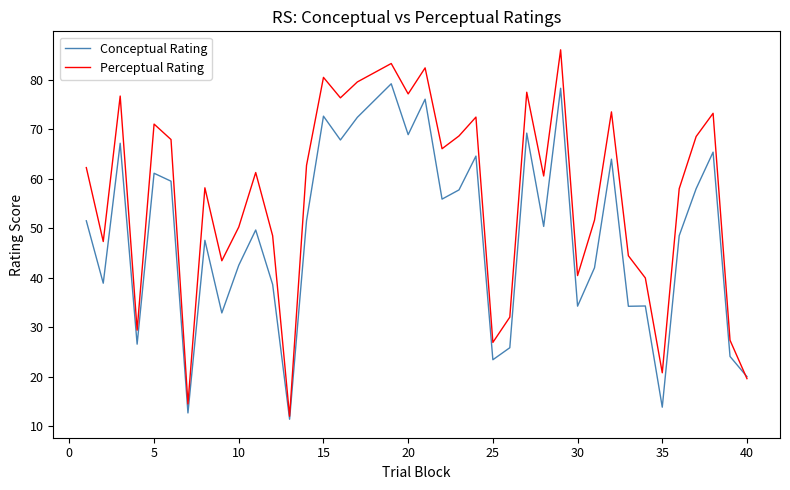

Count the number of data series in this chart.

2